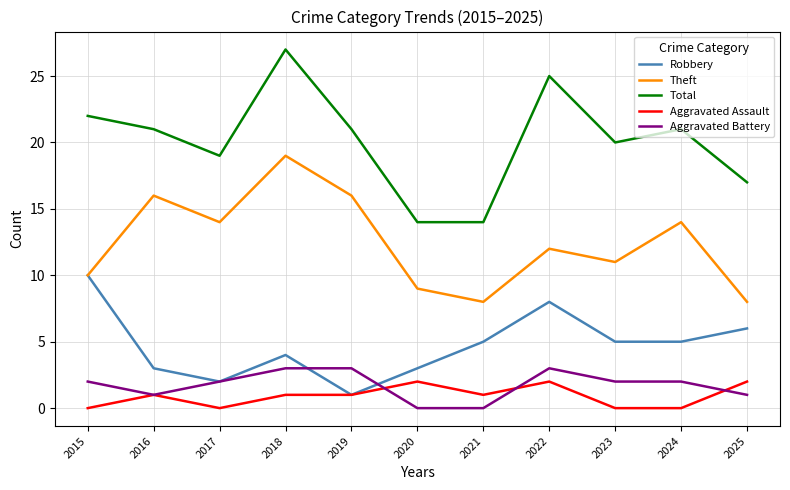

Which category has the highest value across all series?

2018